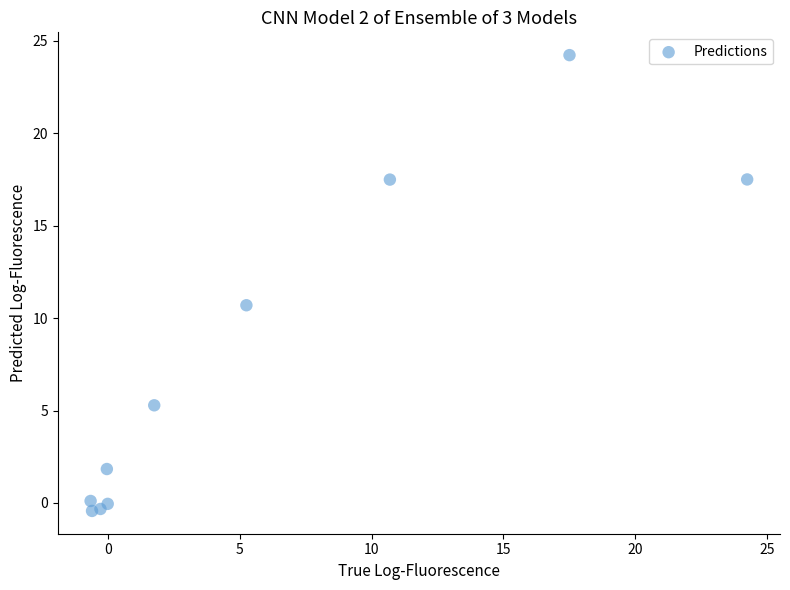

What is the average X value?

5.8